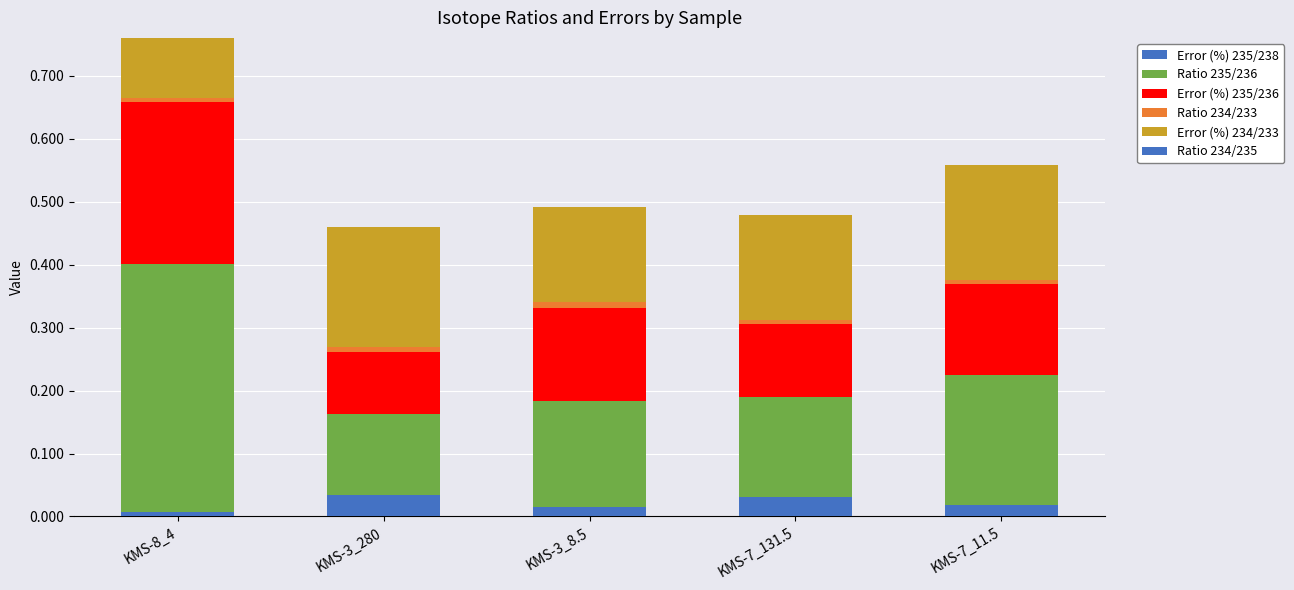

Which series has the widest spread of values?

Ratio 235/236